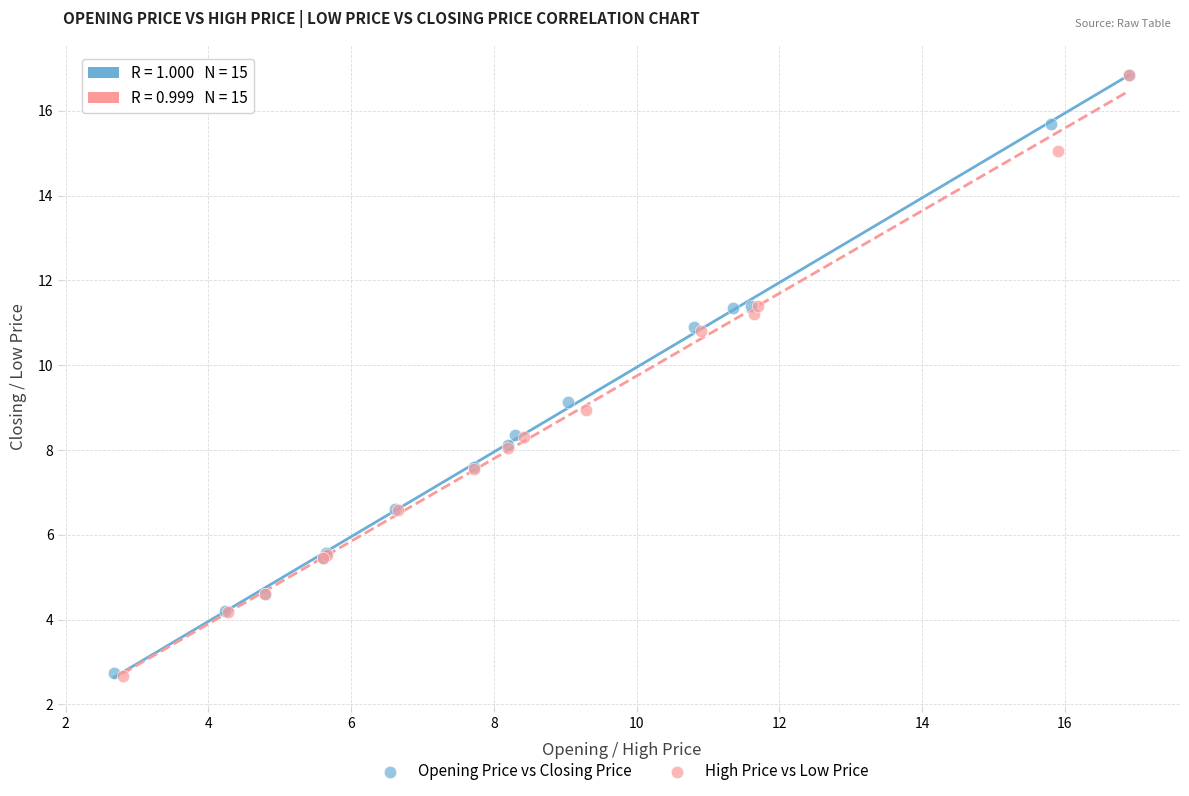

Which series has the widest spread of Y values?

High Price vs Low Price